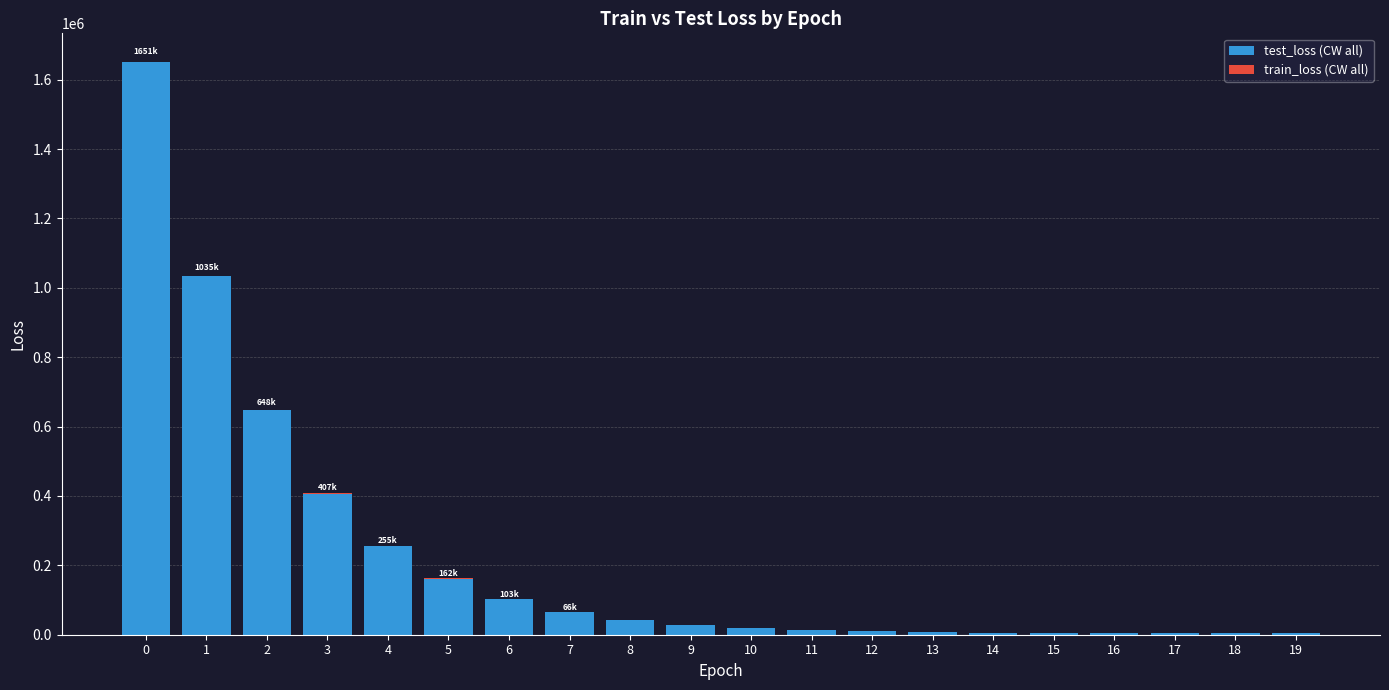

Reading right to left, extract all data points from this chart.

test_loss (CW all): 3665.8	3806.4	4025.1	4369.5	4915.9	5784.6	7179.6	9417.8	12990.5	18686.9	27786.5	42261.6	65525.3	102422.6	161397.3	254867.5	406714.6	647984.5	1034845.7	1651062.1
train_loss (CW all): 181.5	191.1	202.7	217.0	234.7	256.3	283.1	316.0	355.9	404.0	-538.8	527.6	603.7	685.5	767.0	836.1	864.9	810.5	597.2	104.4